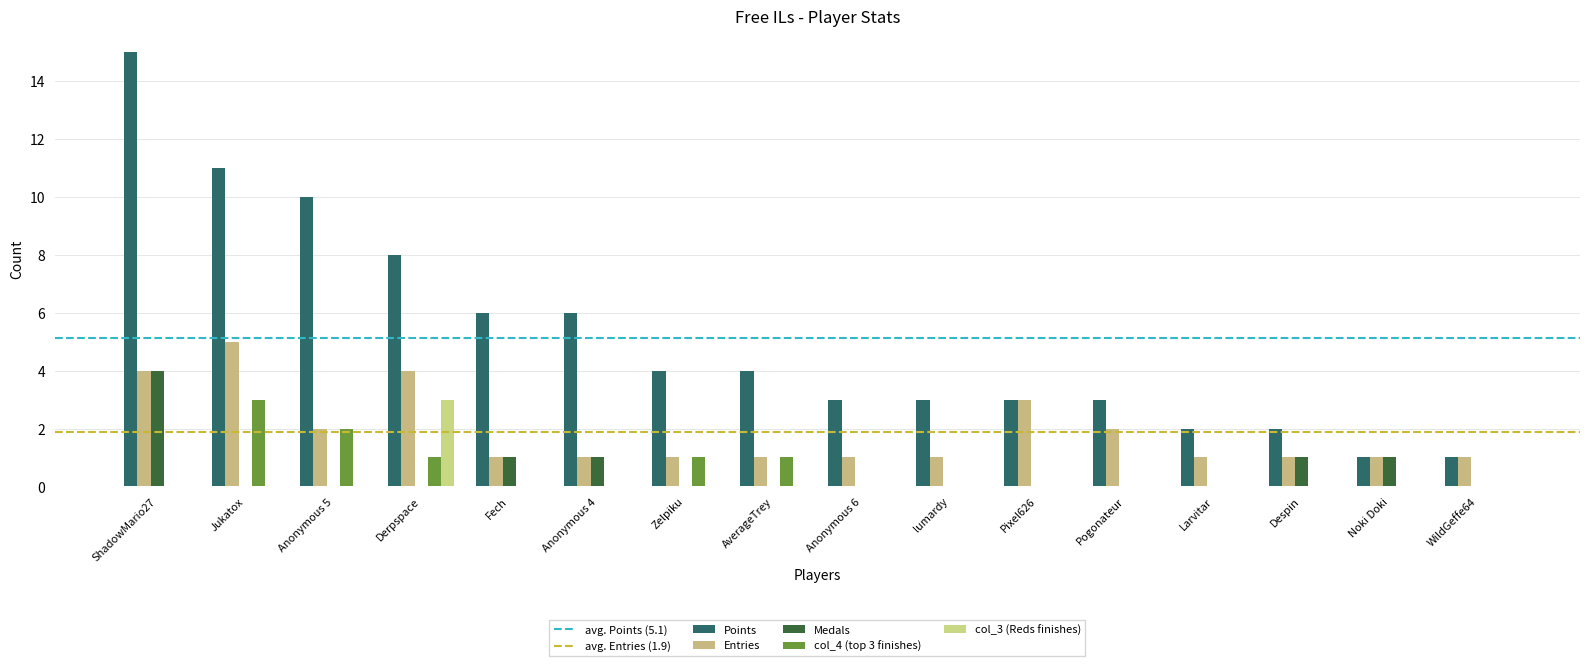

How many data points does each series have?

16